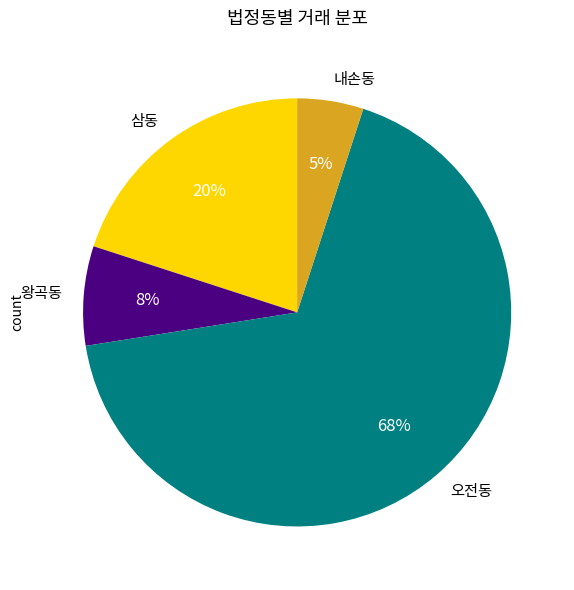

To the nearest percent, what is the difference between the 내손동 and 삼동 slice percentages?

15%